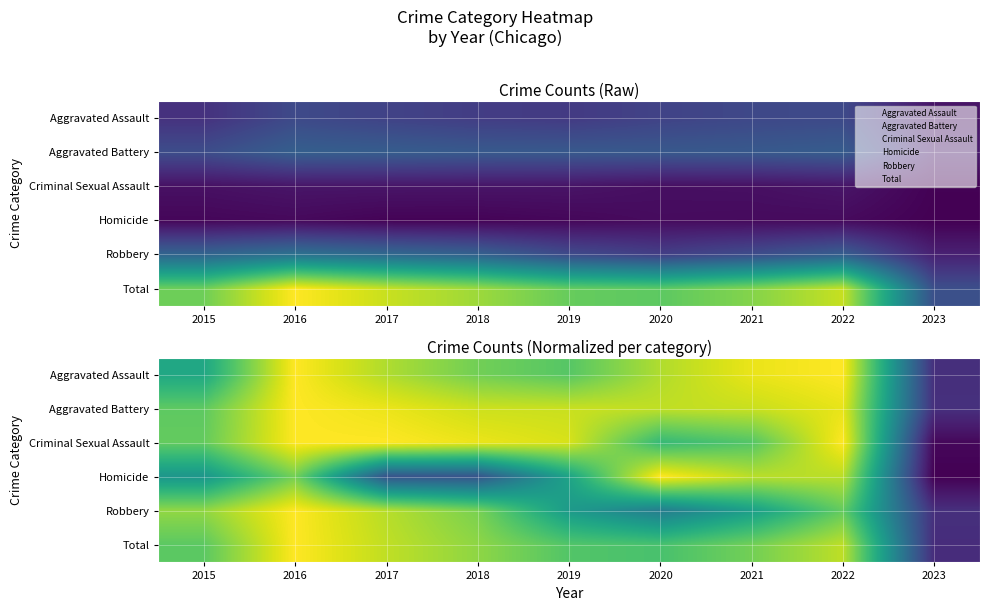

What value does the Aggravated Battery series have at 2018?

0.9